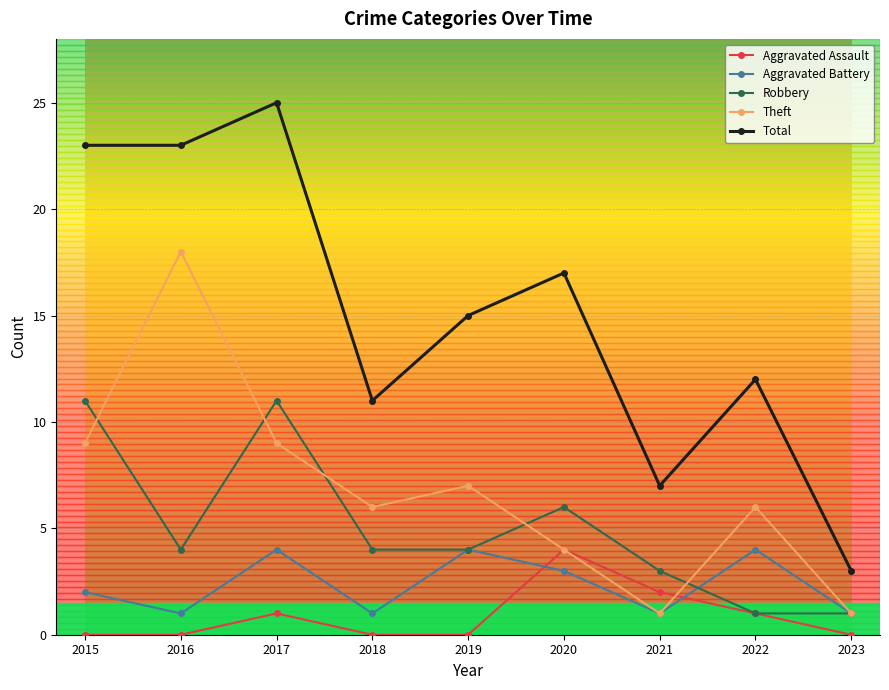

How many interior local valleys does the Theft series have?

2